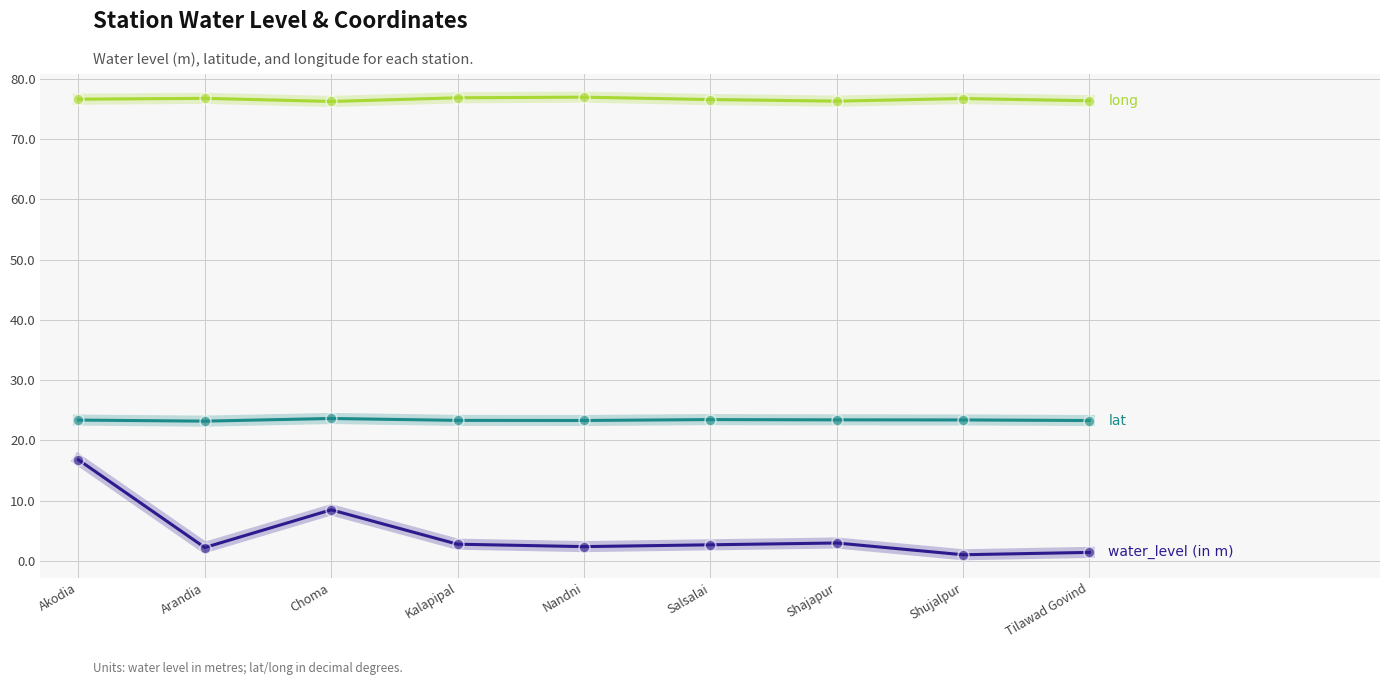

What position from the right is Kalapipal?

6